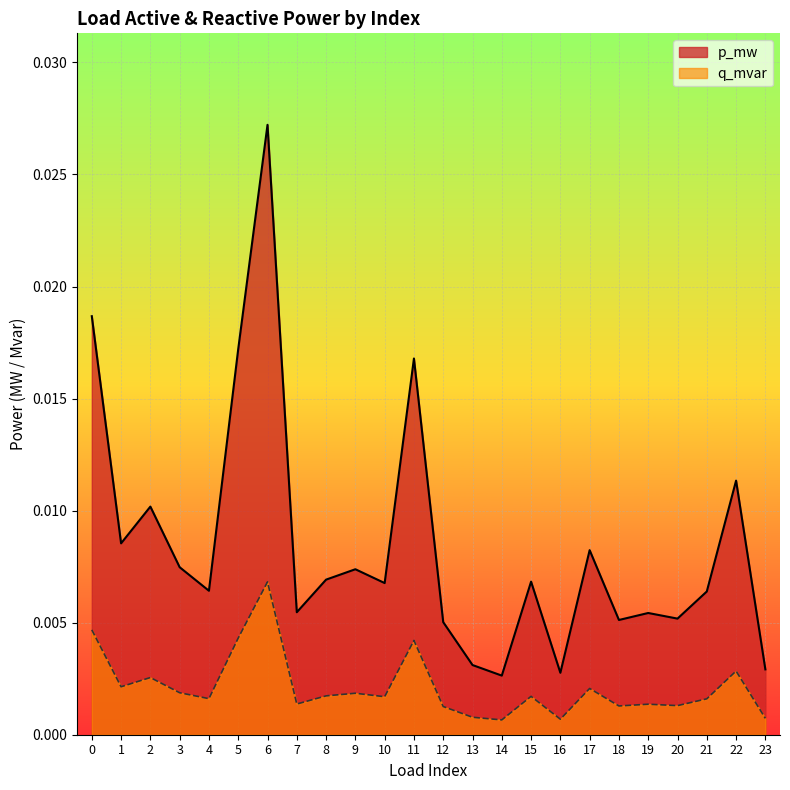

Count the p_mw values in the range 0 to 1.

24